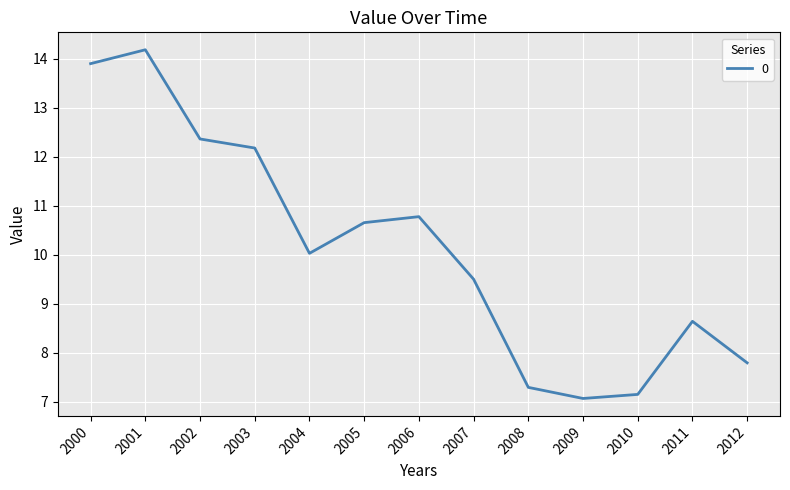

Reading right to left, extract all data points from this chart.

7.8	8.6	7.1	7.1	7.3	9.5	10.8	10.7	10.0	12.2	12.4	14.2	13.9